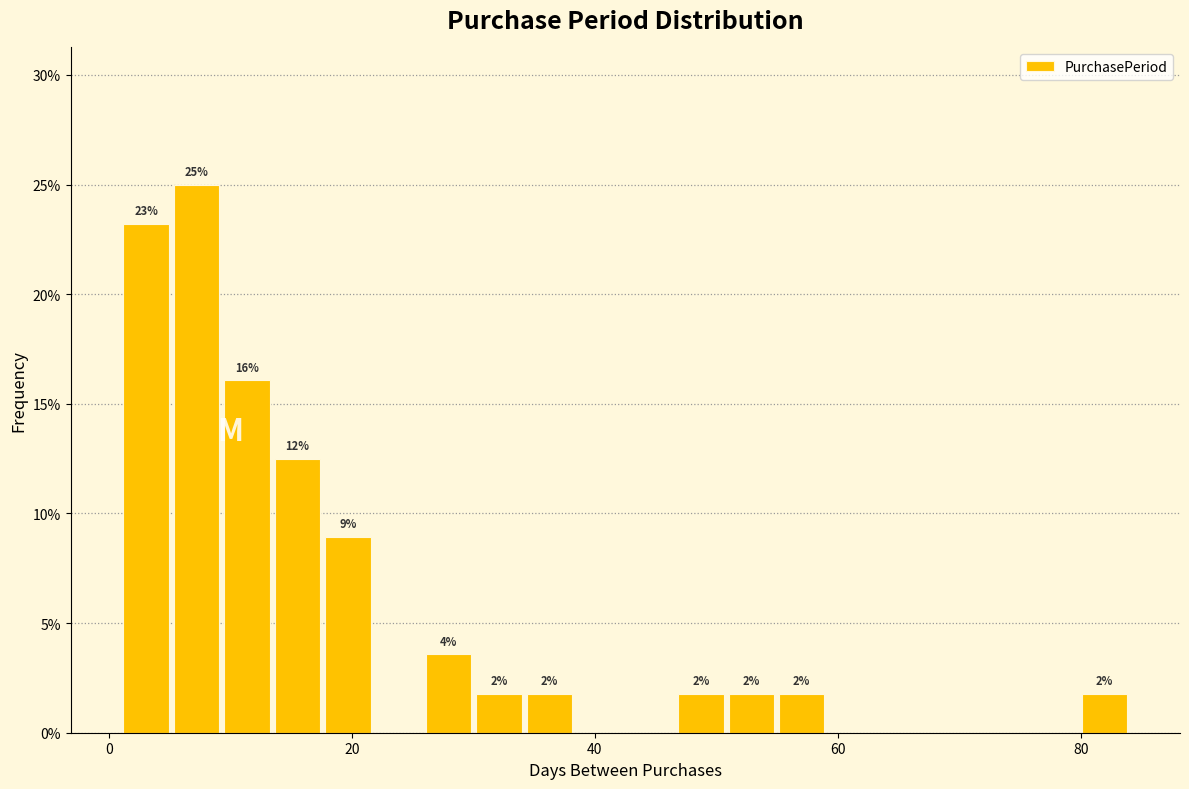

Around what value on the x-axis is the tallest bar? Give the approximate position of its centre, as read against the axis.

8